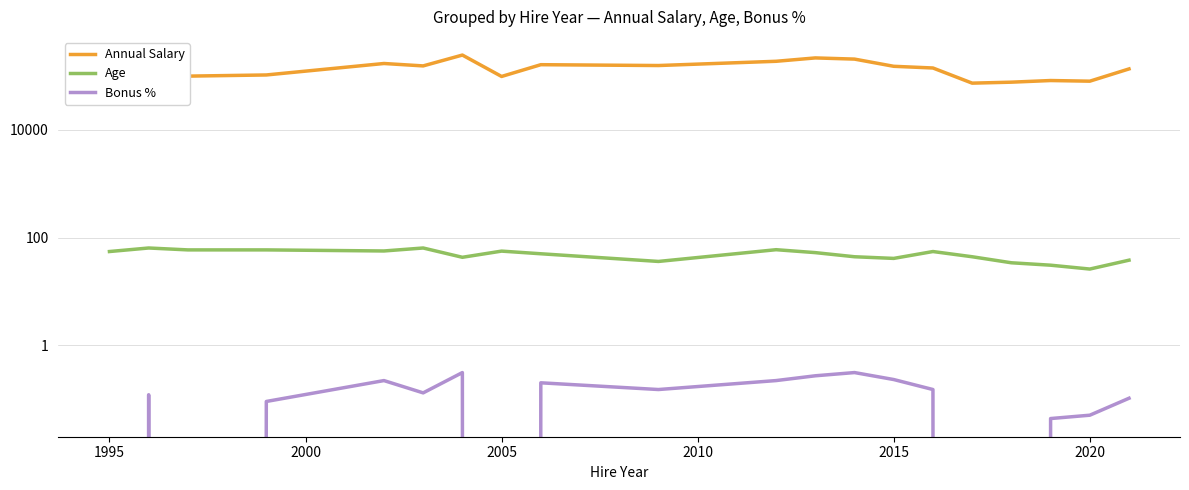

Count the number of data series in this chart.

3